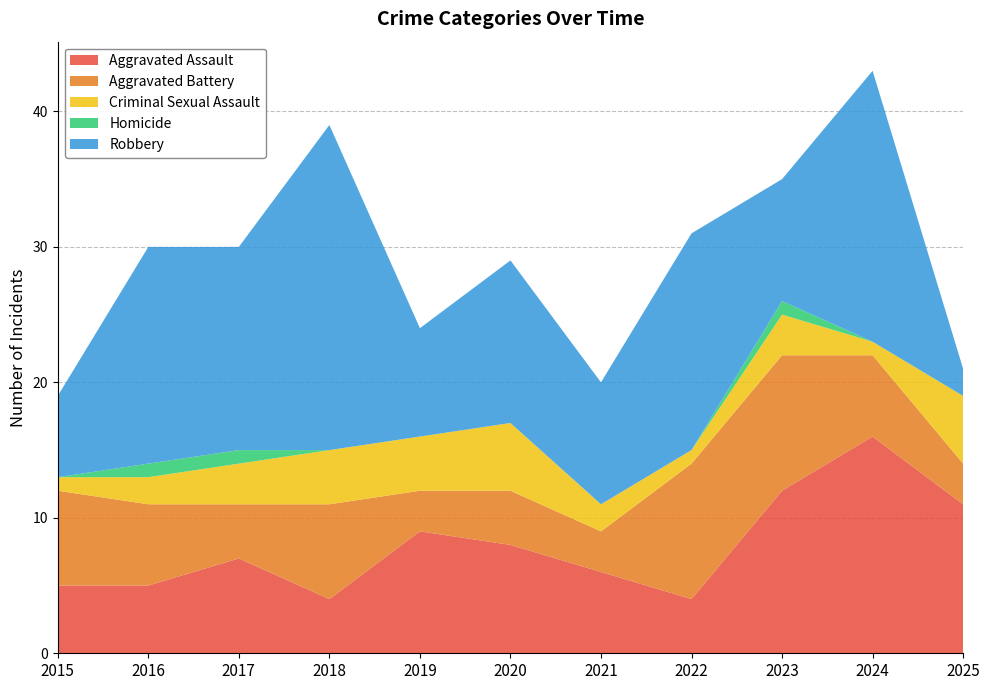

Reading left to right, what are all the values shown in this chart?

Aggravated Assault: 5	5	7	4	9	8	6	4	12	16	11
Aggravated Battery: 7	6	4	7	3	4	3	10	10	6	3
Criminal Sexual Assault: 1	2	3	4	4	5	2	1	3	1	5
Homicide: 0	1	1	0	0	0	0	0	1	0	0
Robbery: 6	16	15	24	8	12	9	16	9	20	2